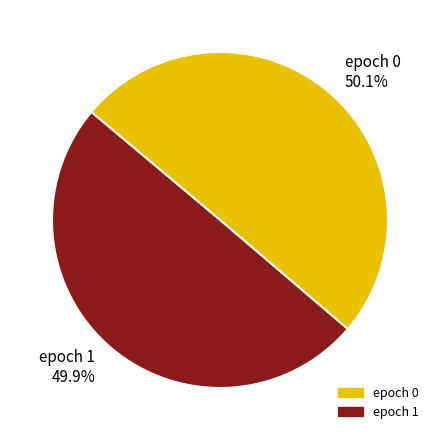

Is there any slice that represents more than half of the pie?

Yes